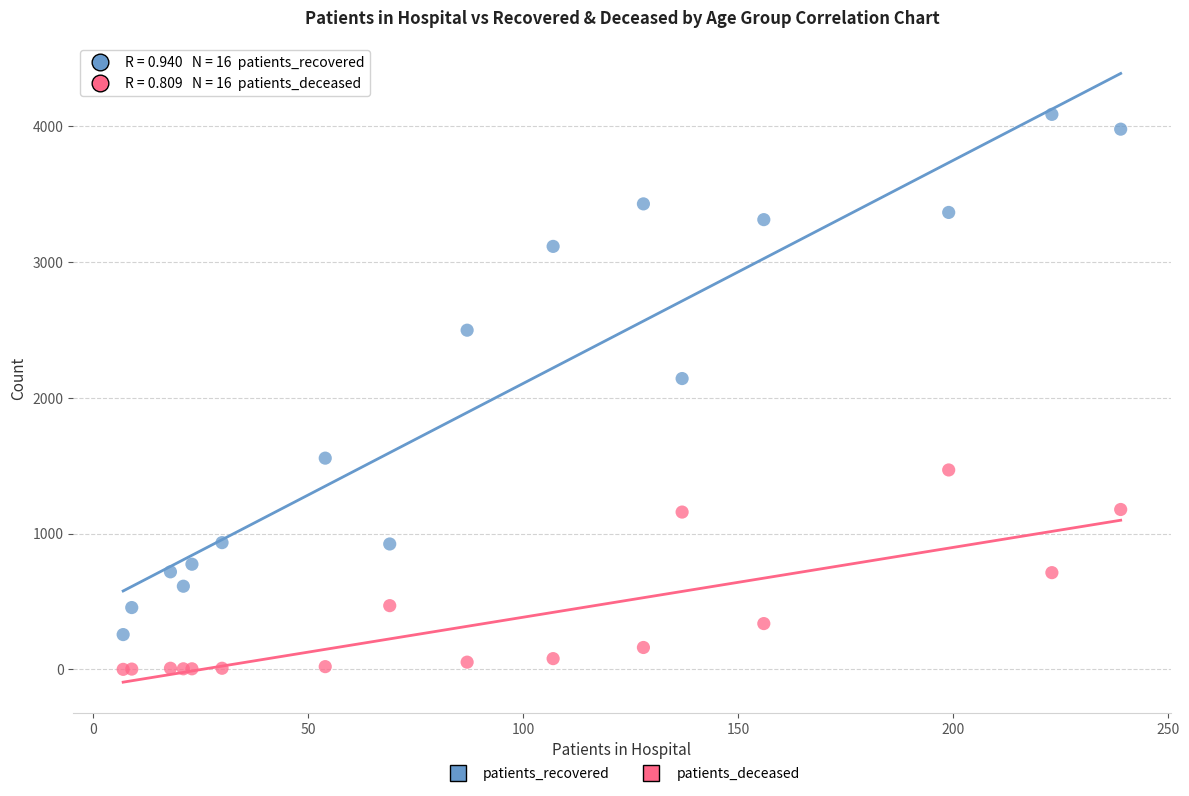

Which series contains the lowest Y value?

patients_deceased